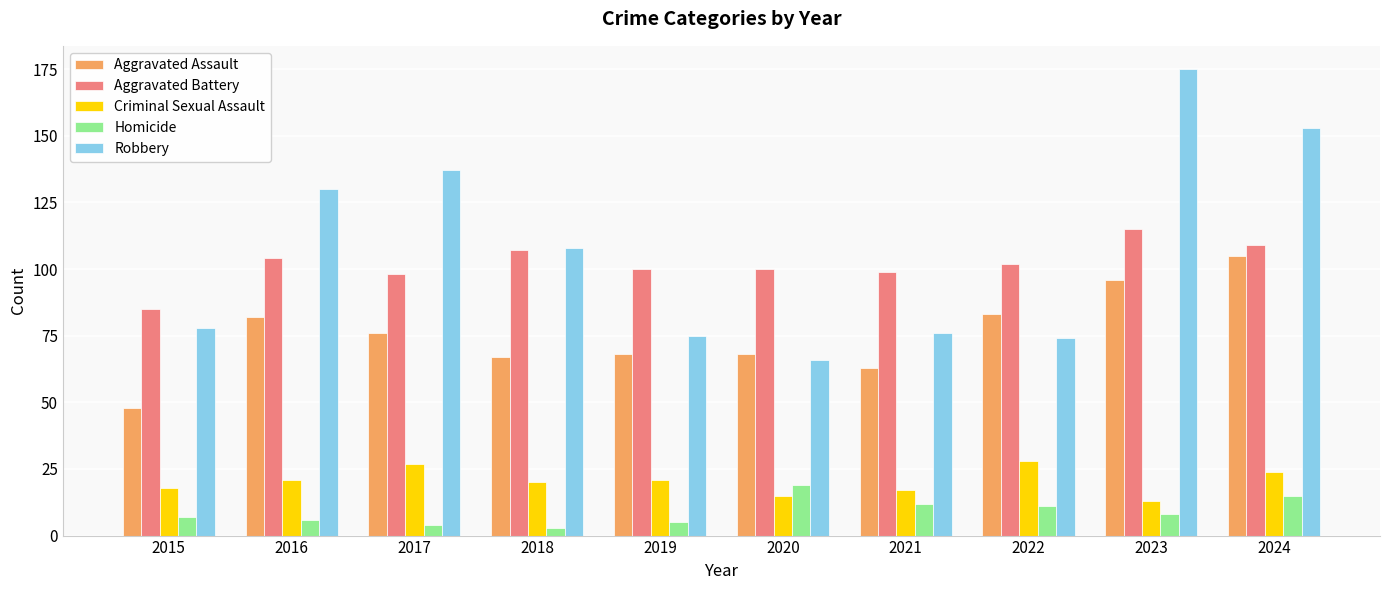

What is the difference between the maximum and minimum values in the Robbery series?

109